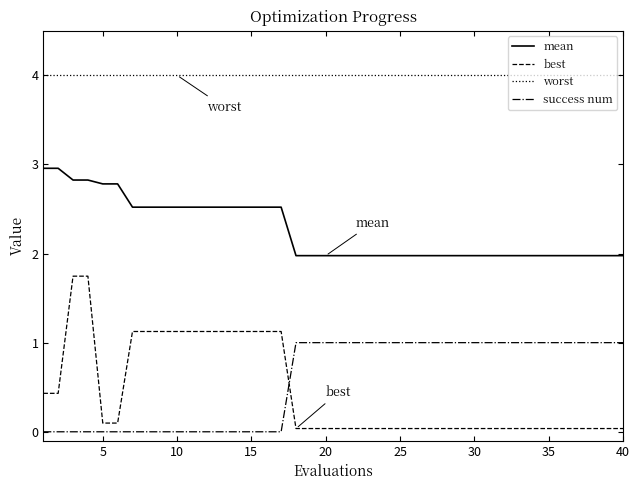

Which series has the widest spread of values?

best